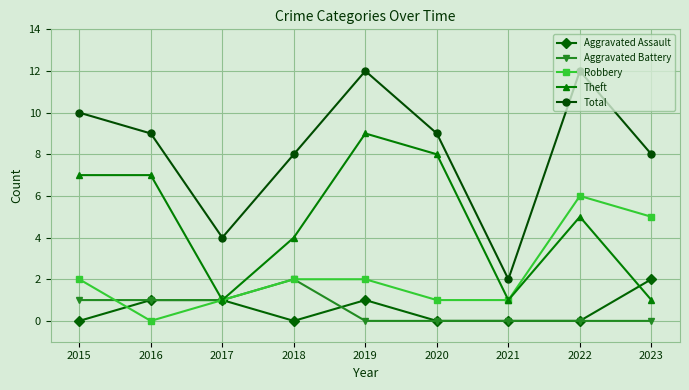

What is the sum of all Robbery values?

20